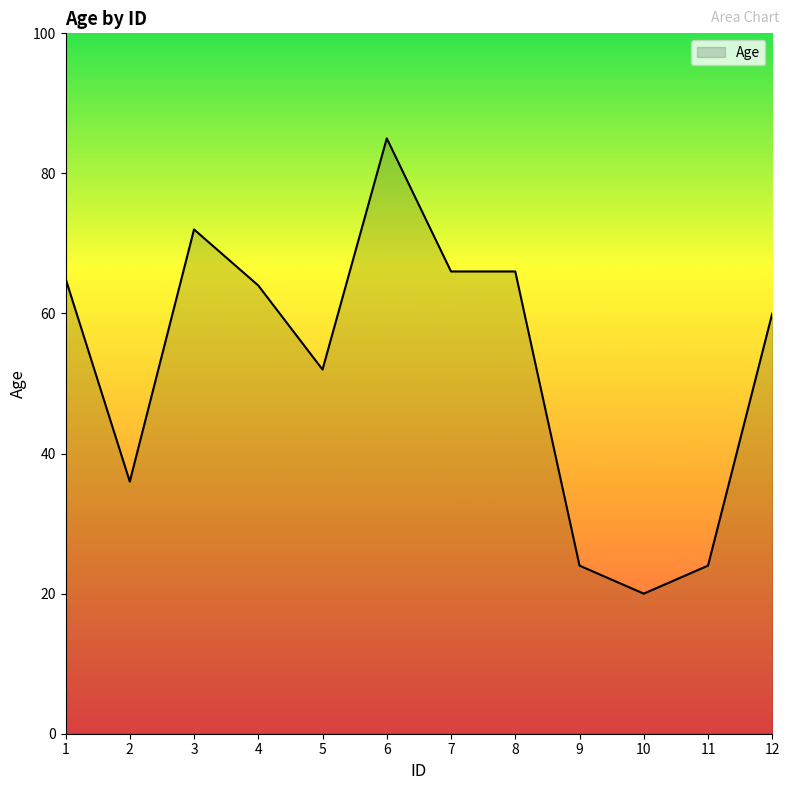

Which has a higher value, 10 or 11?

11